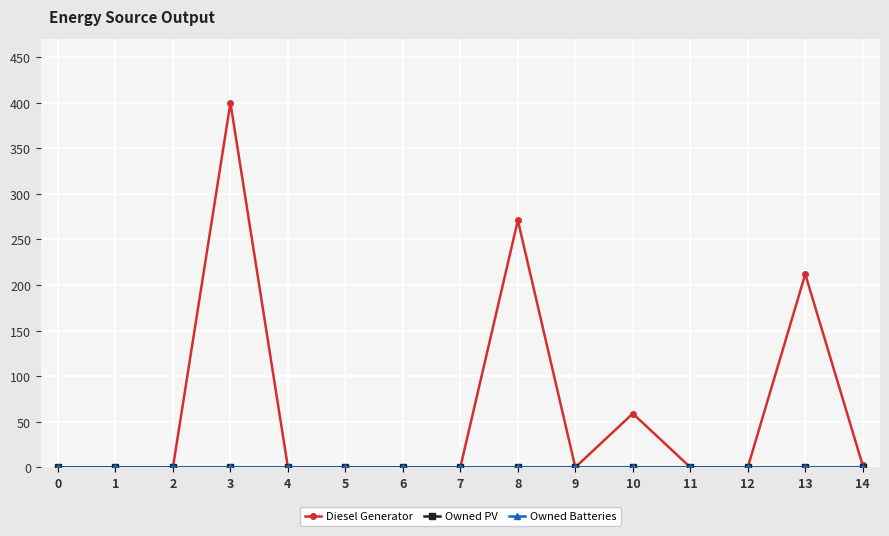

True or false: Owned PV has more than 2 points higher than both neighbors.

False